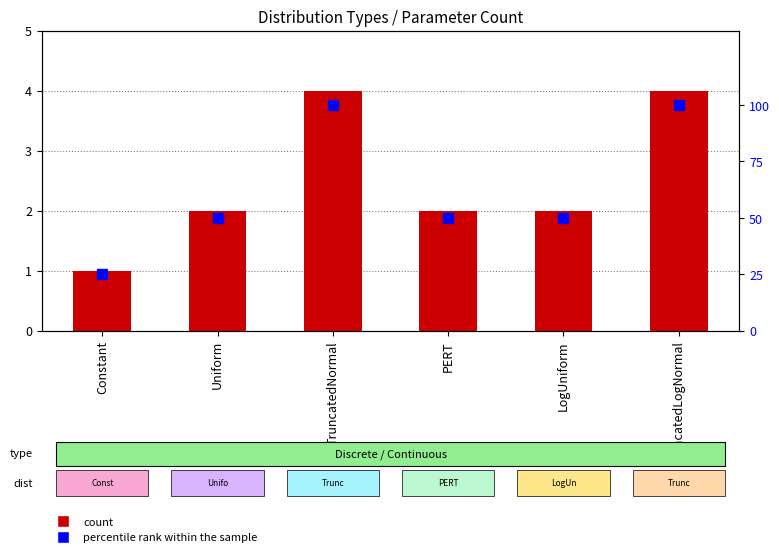

Is it true that percentile rank within the sample equals 50 at Uniform?

True